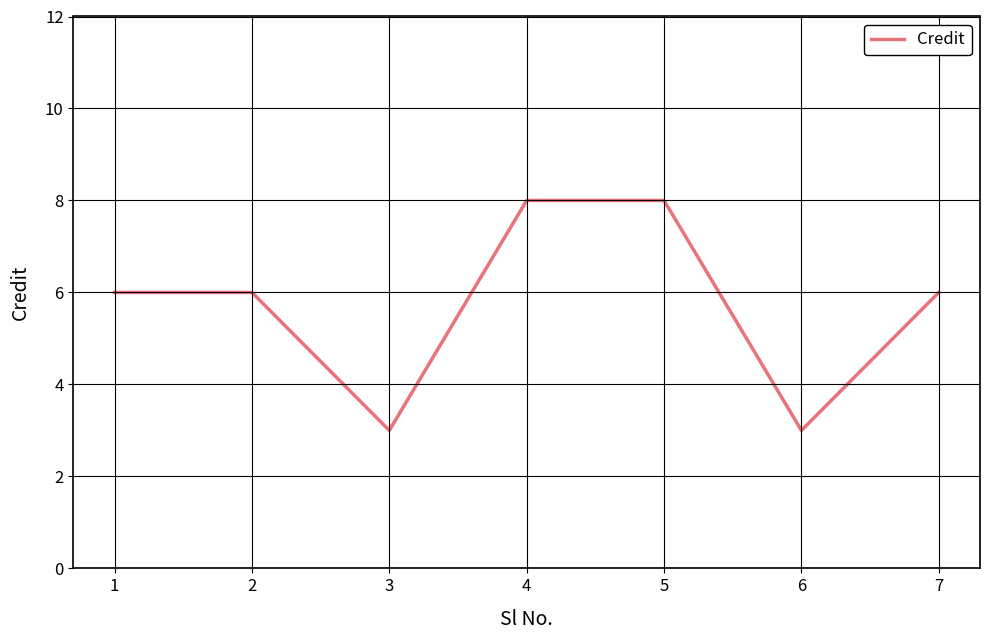

Does the chart display data point markers on the line(s)?

No